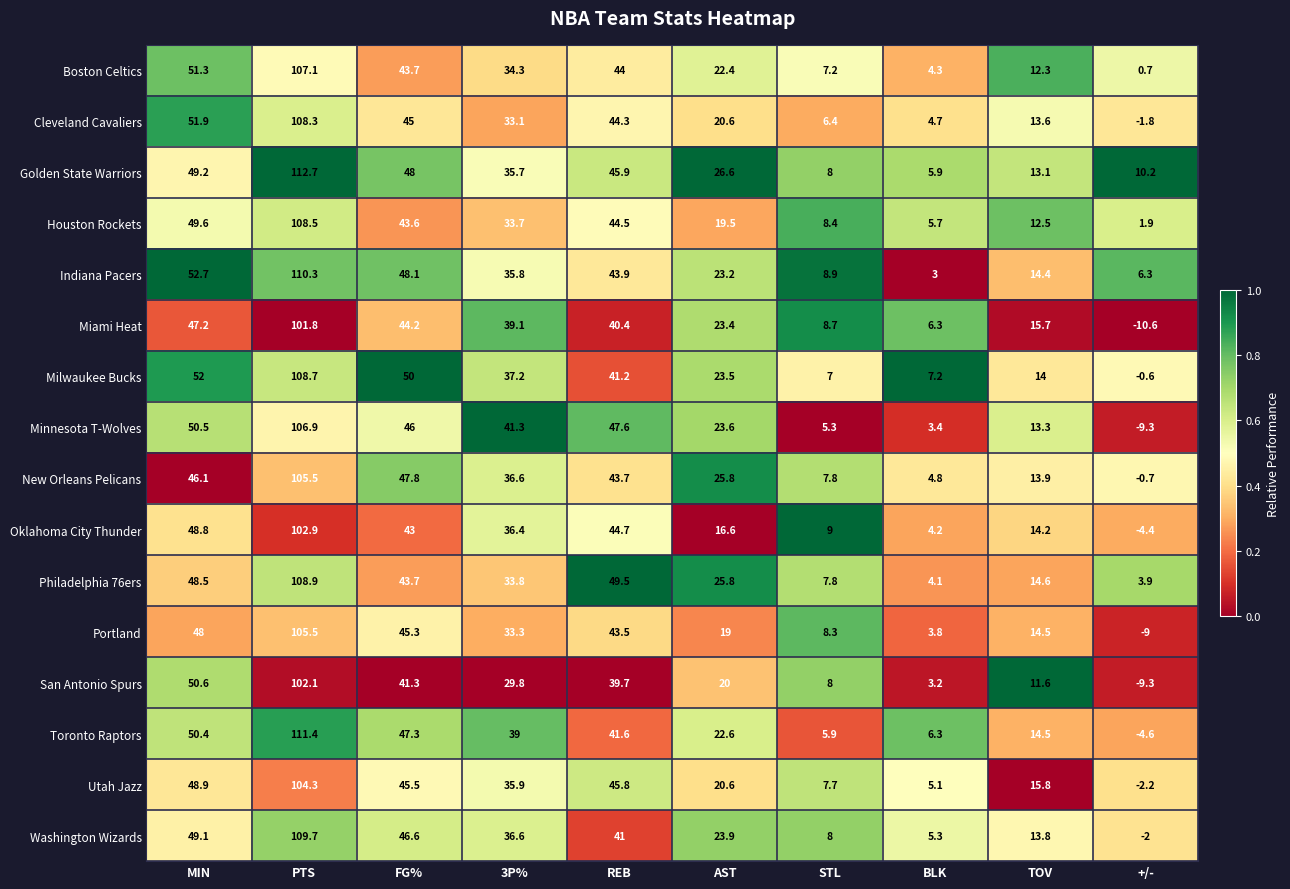

What is the maximum value shown in the chart?

112.7